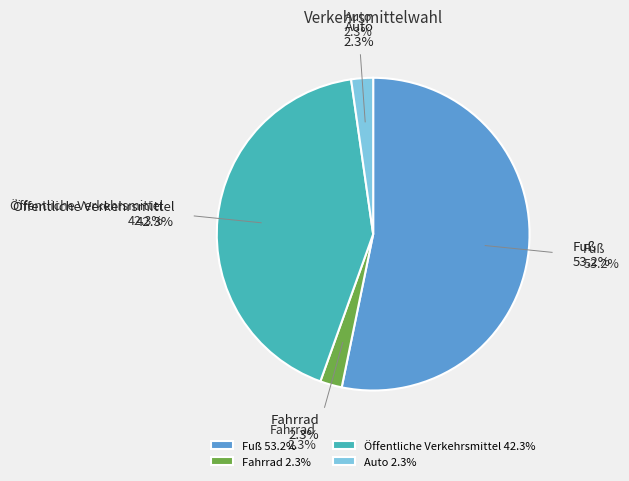

Is the sum of Auto and Fahrrad greater than half?

No